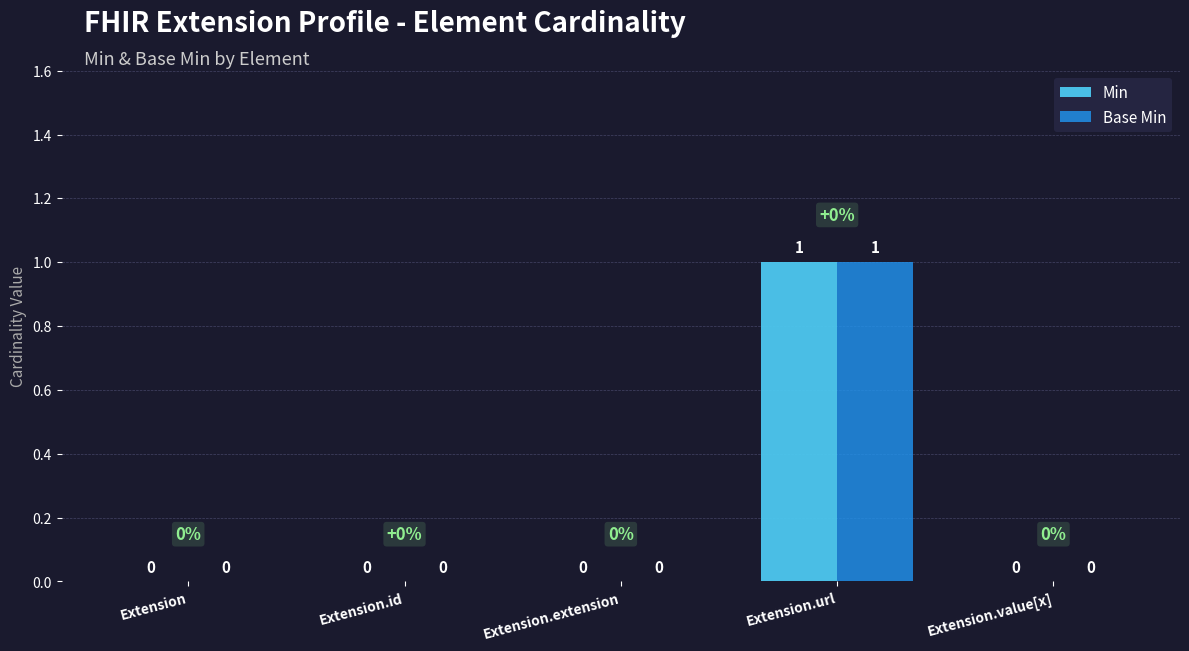

How many groups of bars are there?

5